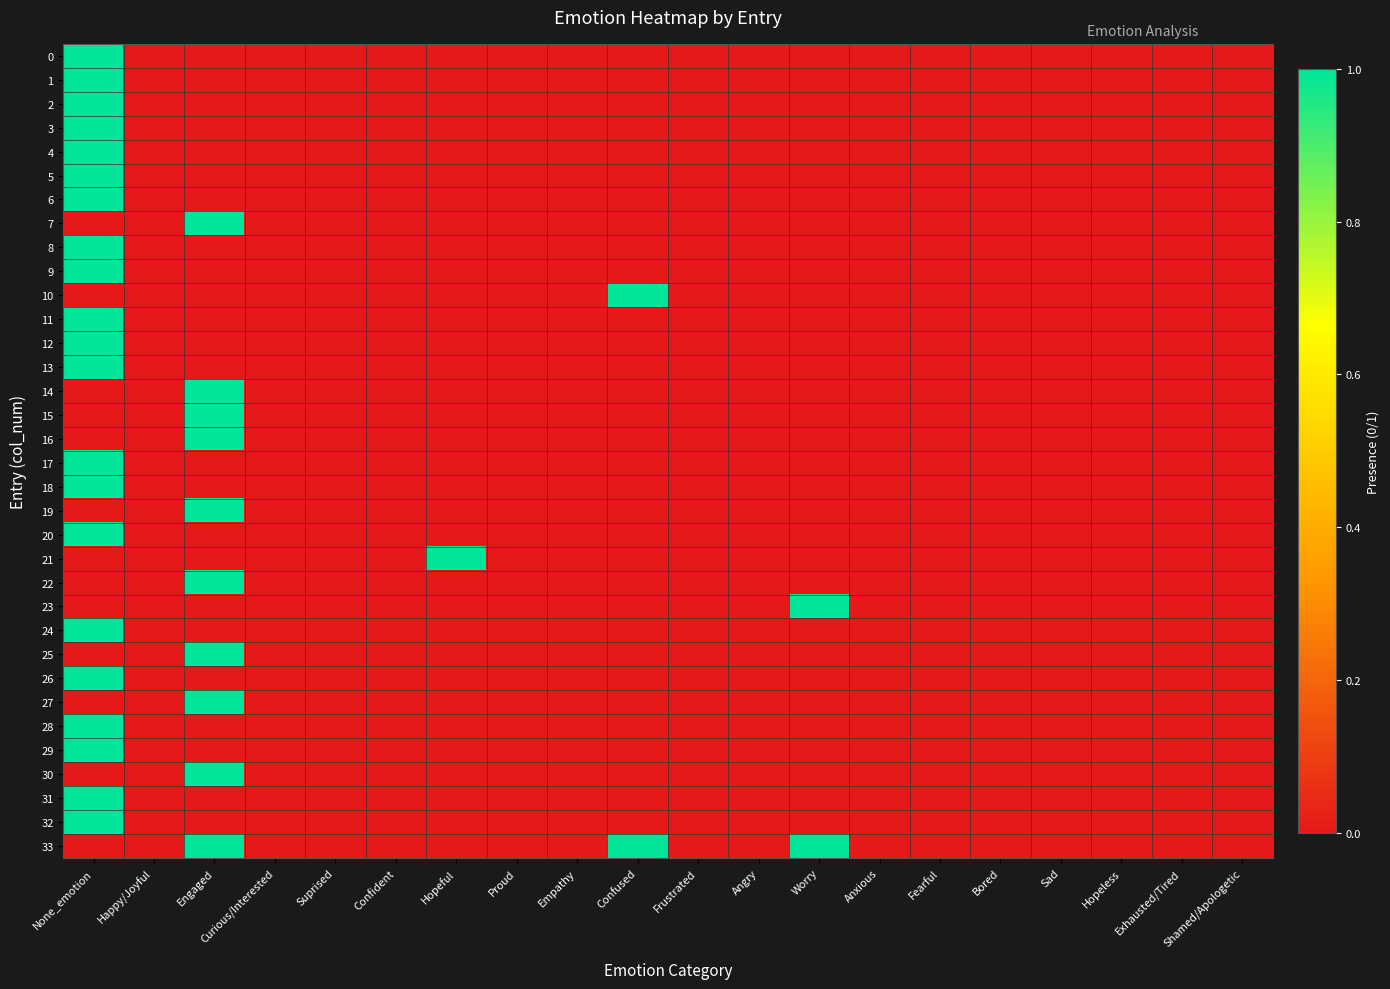

What is the maximum value shown in the chart?

1